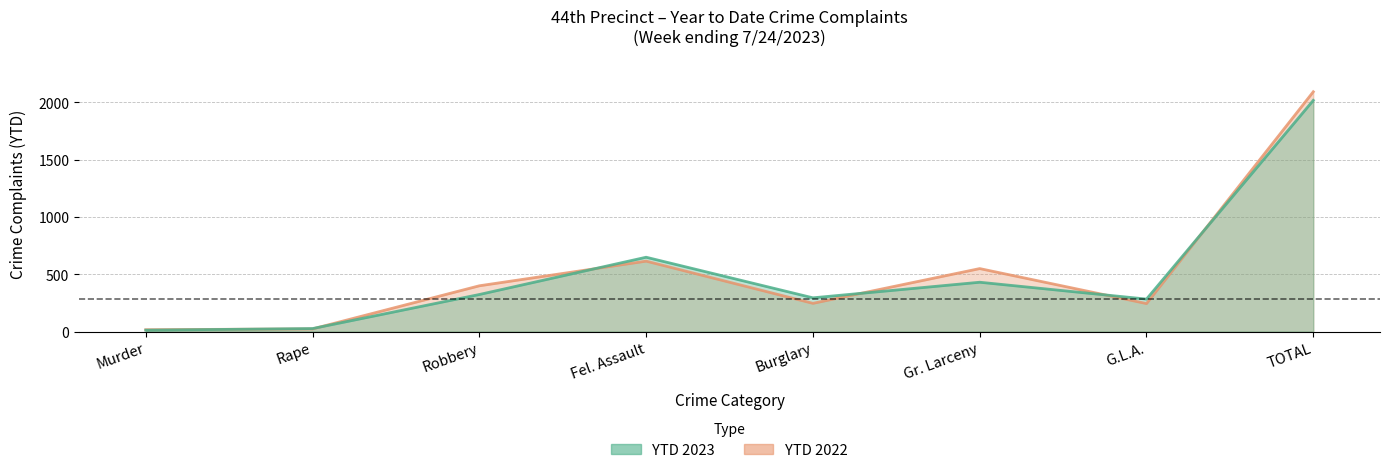

What are all the series names shown in the legend?

YTD 2023, YTD 2022